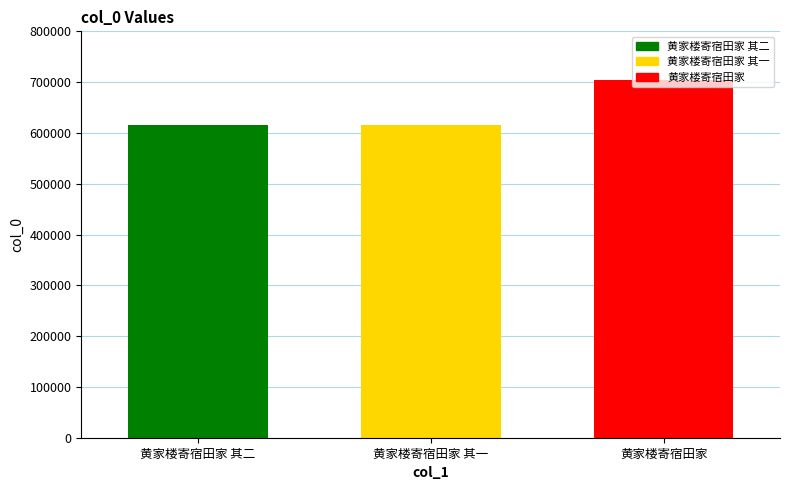

What is the approximate value of 黄家楼寄宿田家 其一 at 黄家楼寄宿田家 其一?

614817